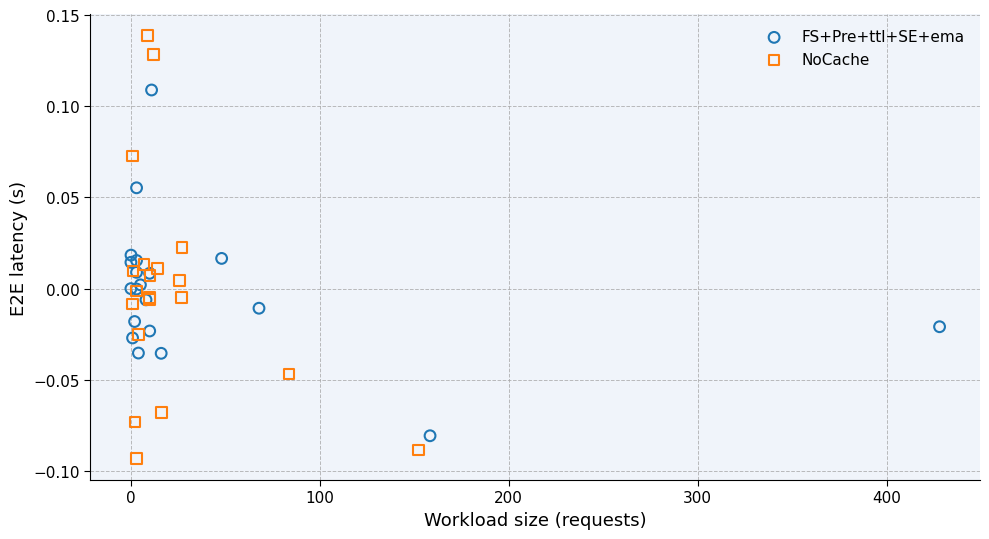

Which series has the largest Y range (max minus min)?

NoCache